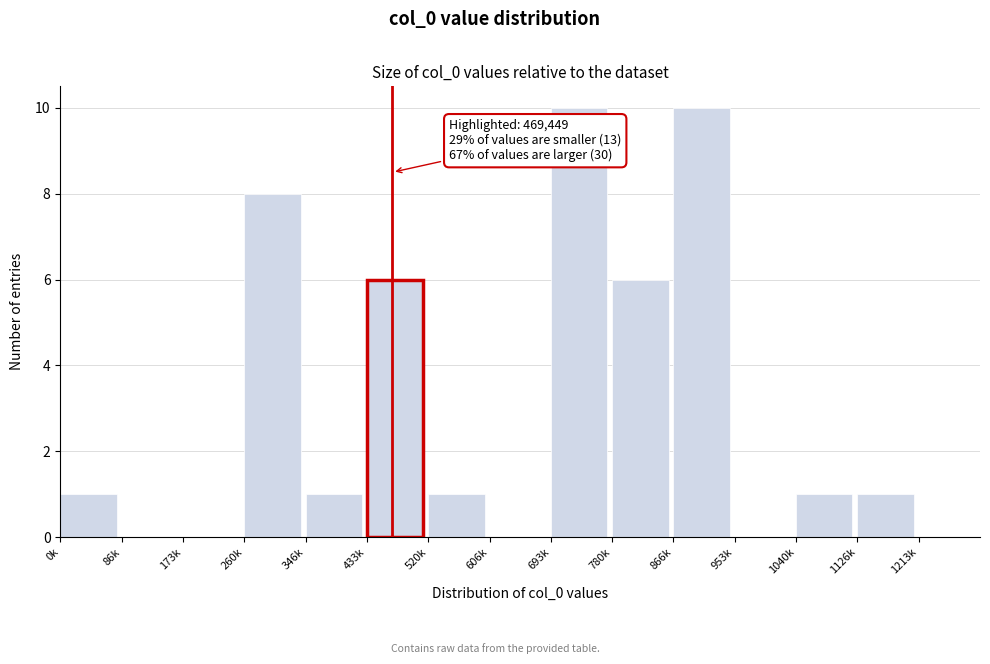

Reading left to right, what are all the values shown in this chart?

0k=1	86k=0	173k=0	260k=8	346k=1	433k=6	520k=1	606k=0	693k=10	780k=6	866k=10	953k=0	1040k=1	1126k=1	1213k=0